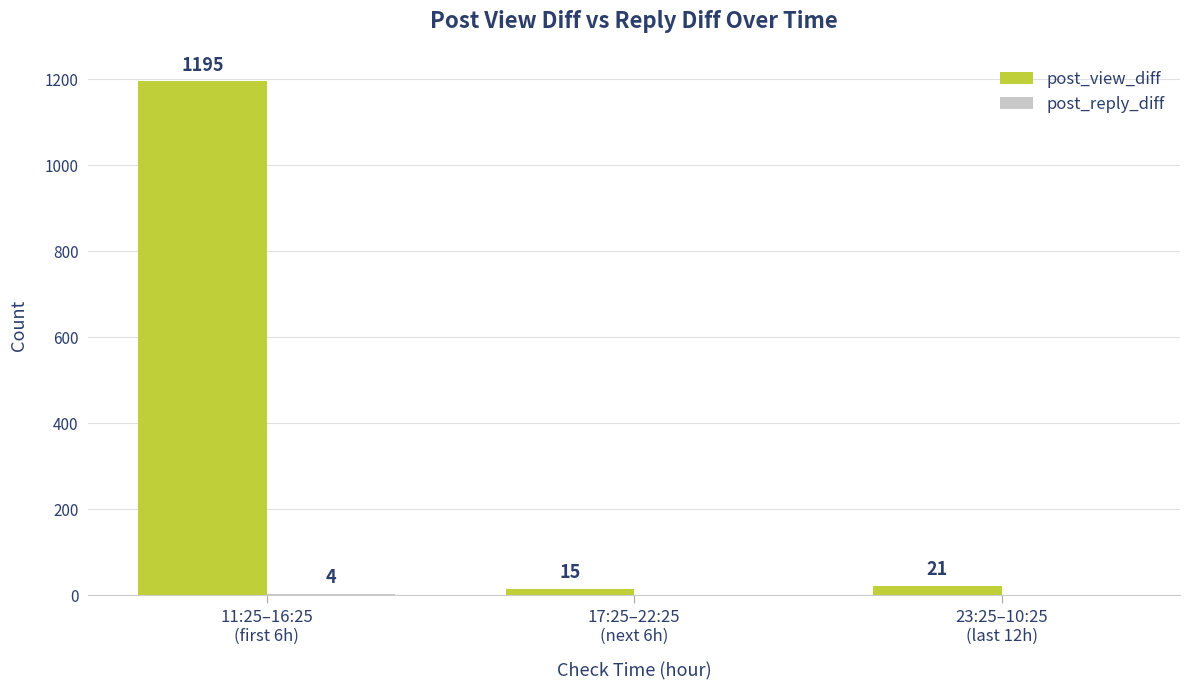

Which series has the largest total across all categories?

post_view_diff